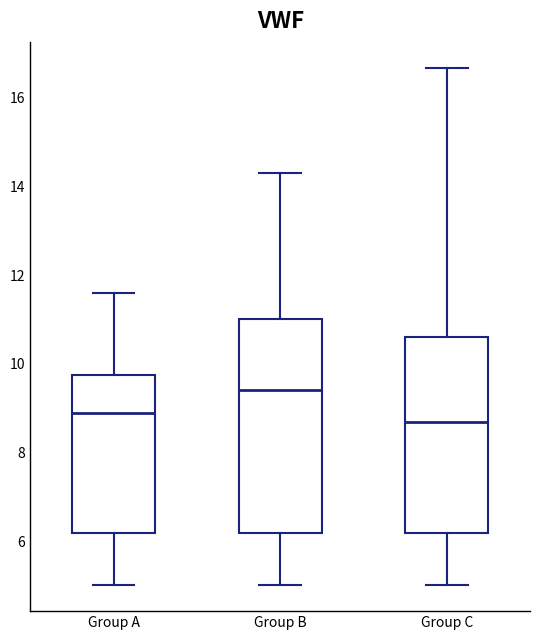

Which box has the highest median line?

Group B